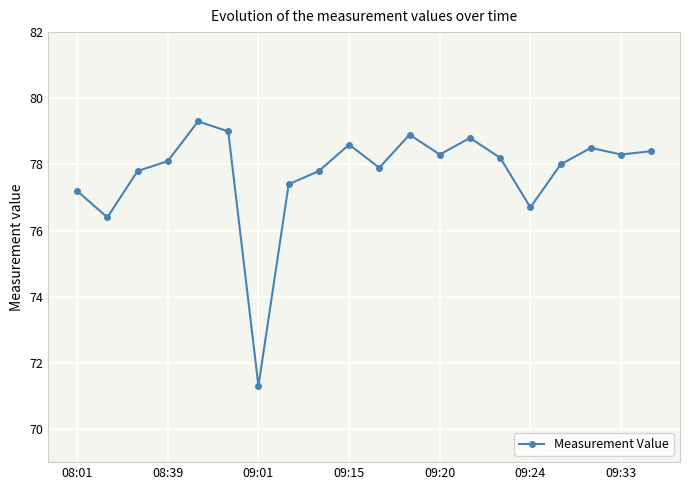

What is the value of the 18th point from the left?

78.5